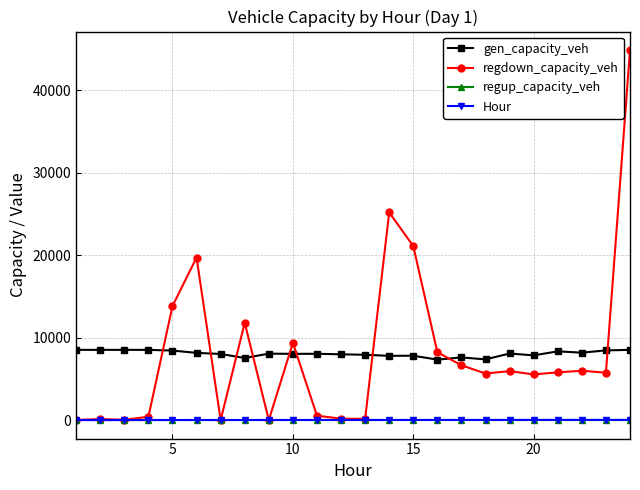

At how many categories does at least one series exceed 18278?

4